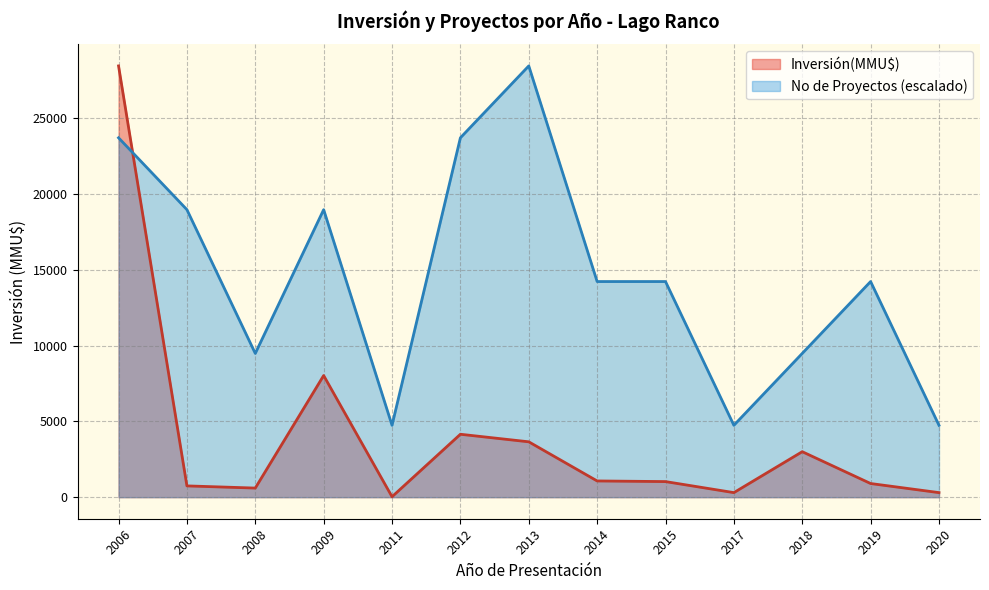

What is the difference between the maximum and minimum values in the No de Proyectos (escalado) series?

23708.3